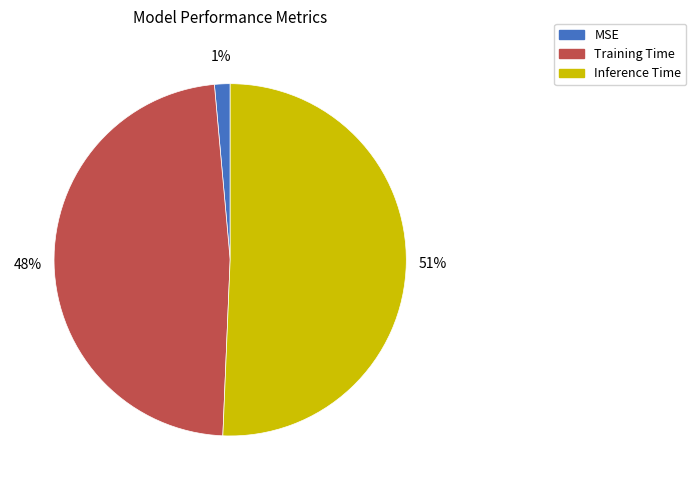

Combined, do MSE and Training Time account for over 50%?

No